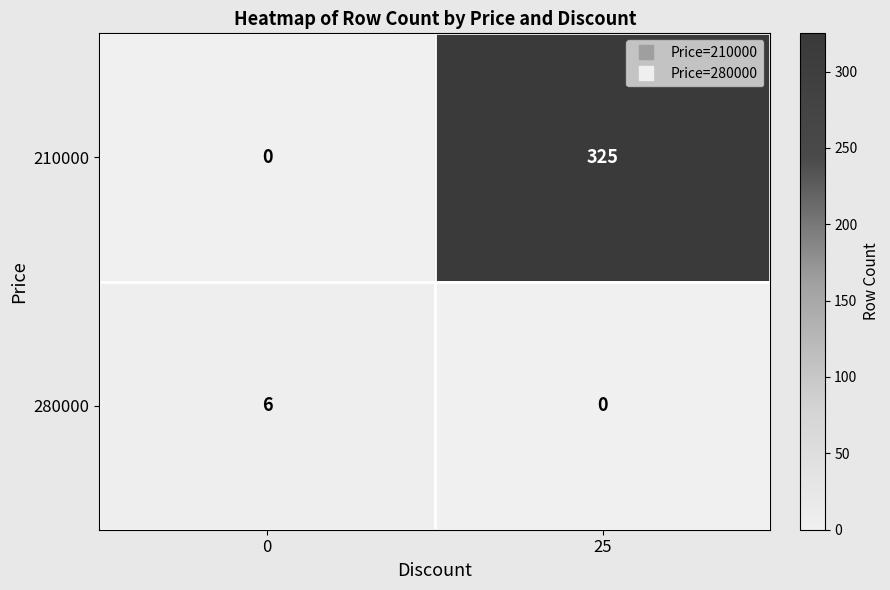

List the series in order of their peak value, highest first.

210000, 280000